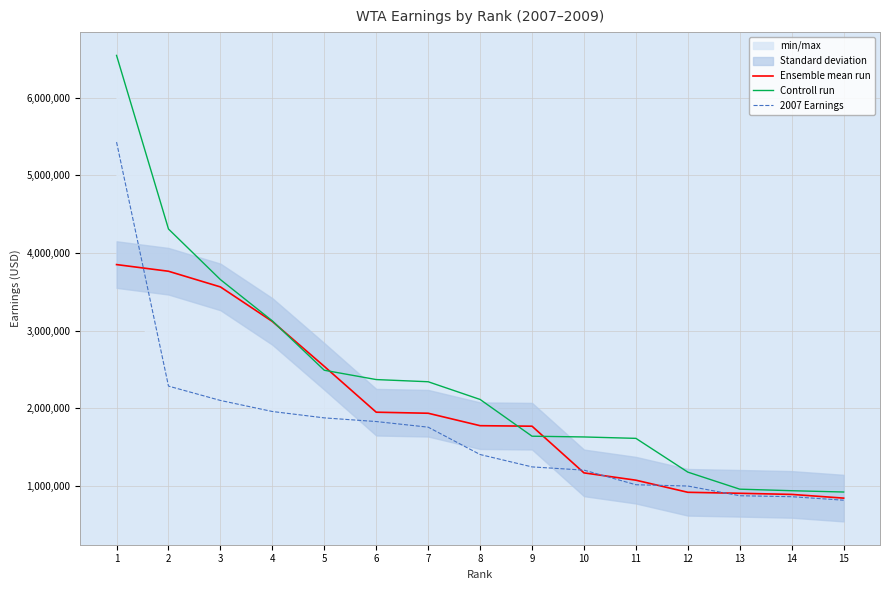

What is the approximate value of 2007 Earnings at 5, to the nearest 50?

1878200